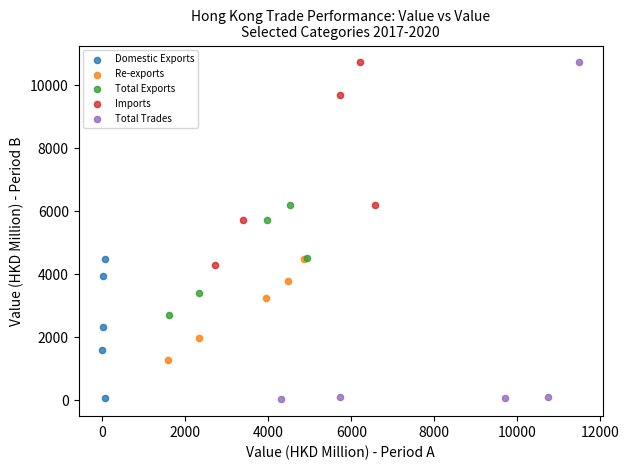

Which series has the widest spread of Y values?

Total Trades